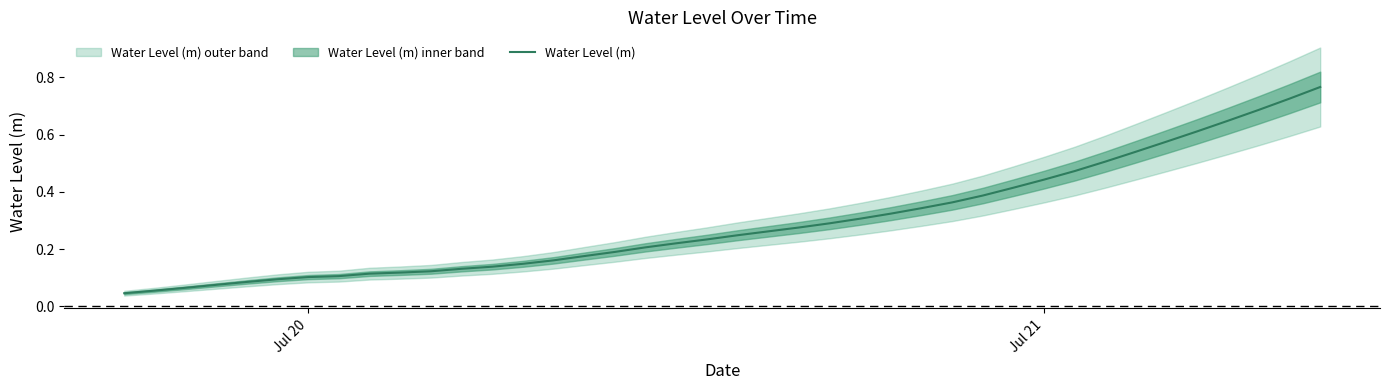

How many distinct data groups are displayed?

1